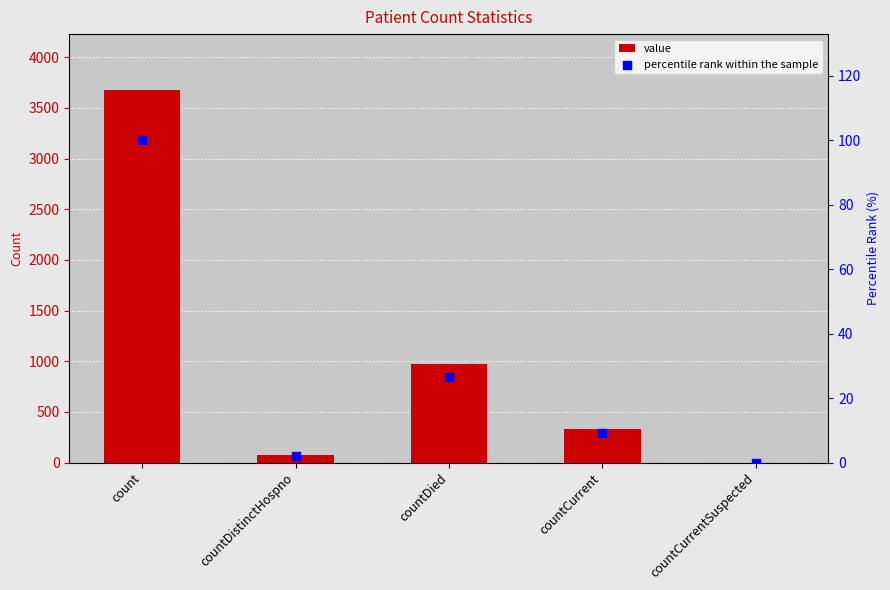

Is the value of percentile rank within the sample at count greater than the value of value at countCurrentSuspected?

Yes